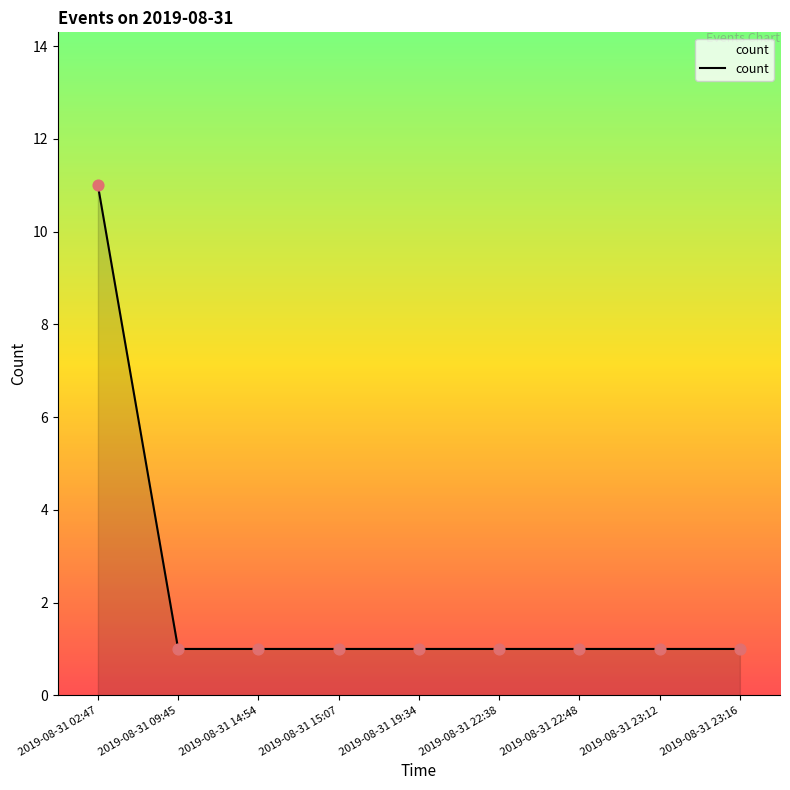

What is the ratio of the value at 2019-08-31 23:16 to the value at 2019-08-31 09:45?

1.0